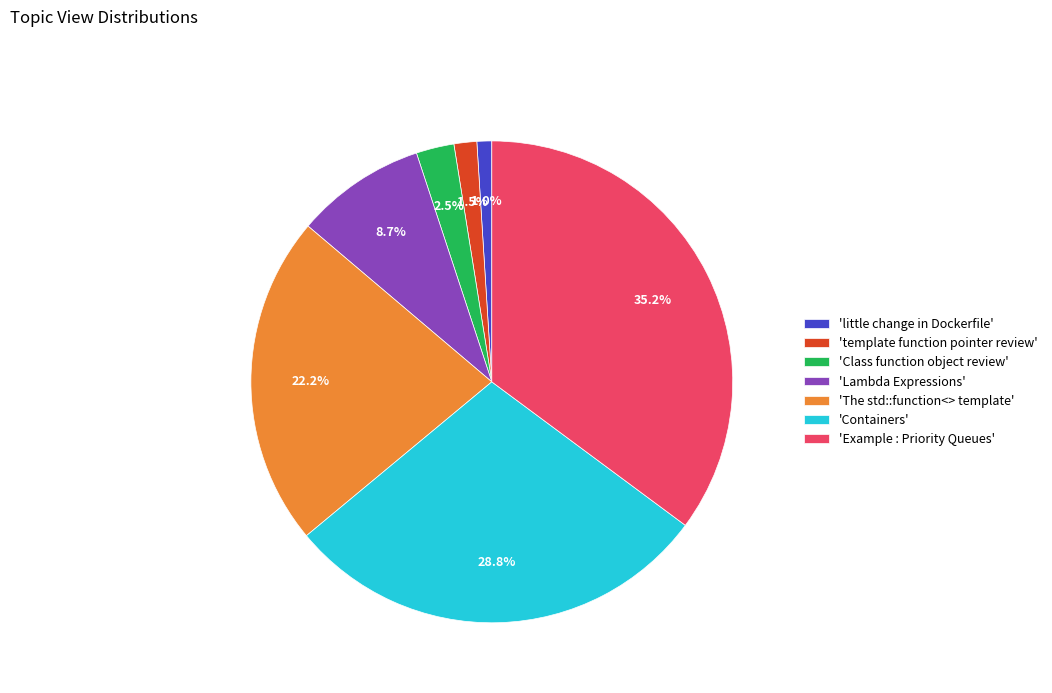

Rank the categories by value from lowest to highest.

'little change in Dockerfile', 'template function pointer review', 'Class function object review', 'Lambda Expressions', 'The std::function<> template', 'Containers', 'Example : Priority Queues'